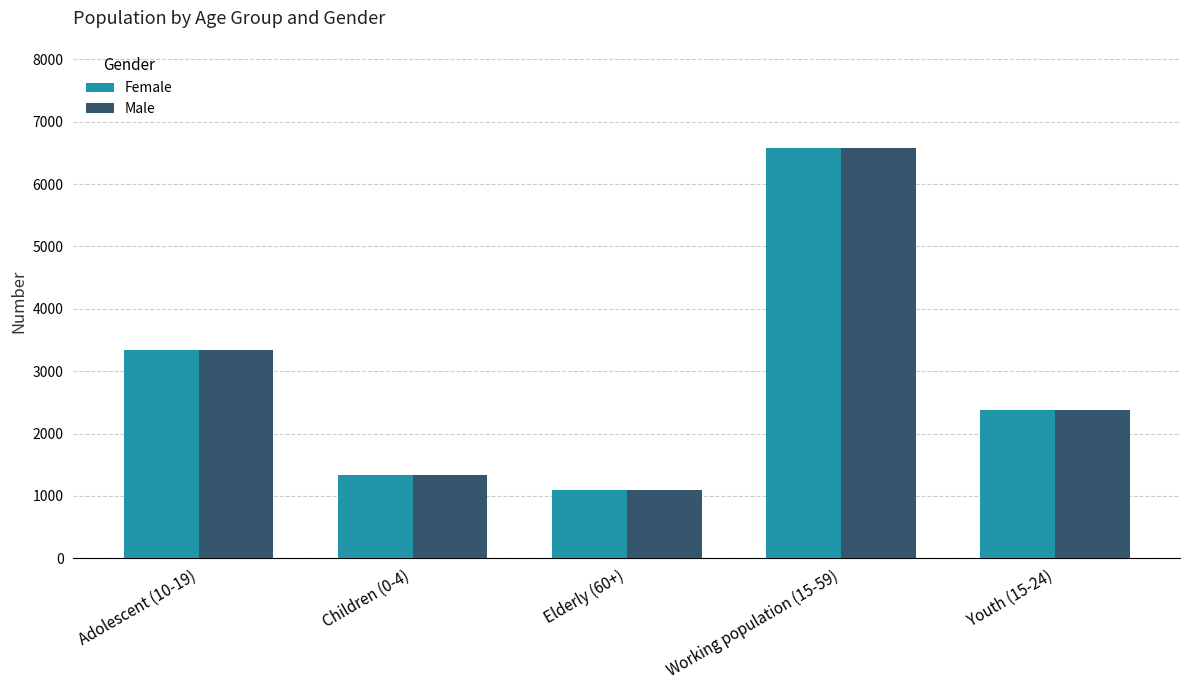

What is the label of the 1st bar from the right?

Youth (15-24)